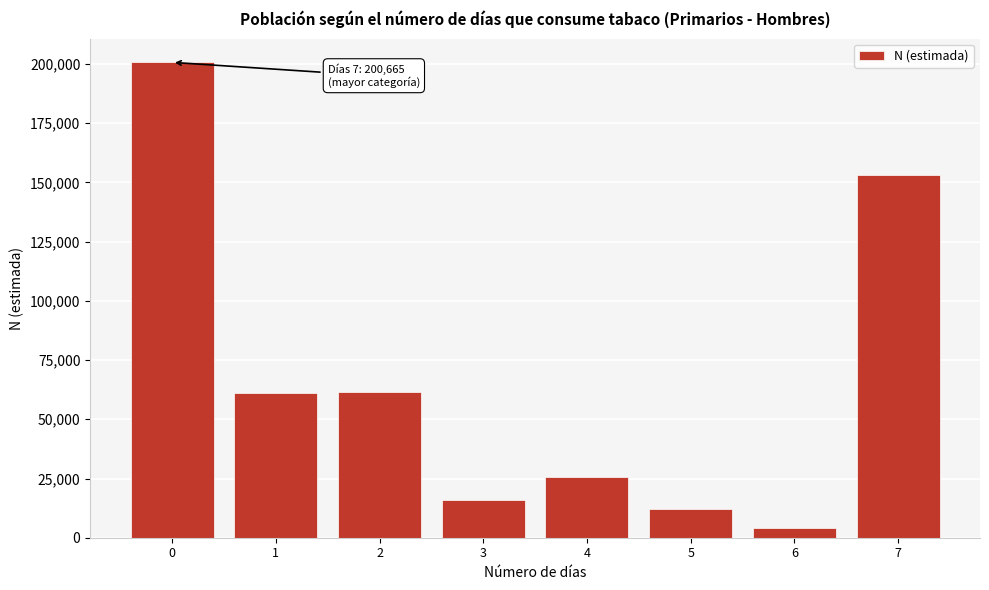

Is it true that the value at 4 is 12888?

False